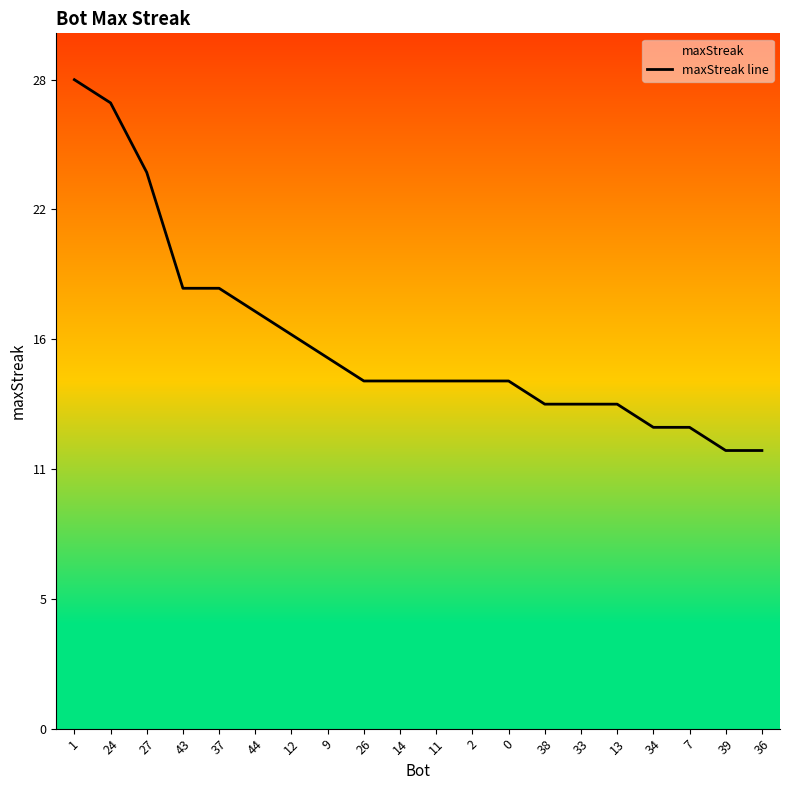

True or false: the data shows 10 at 43.

False